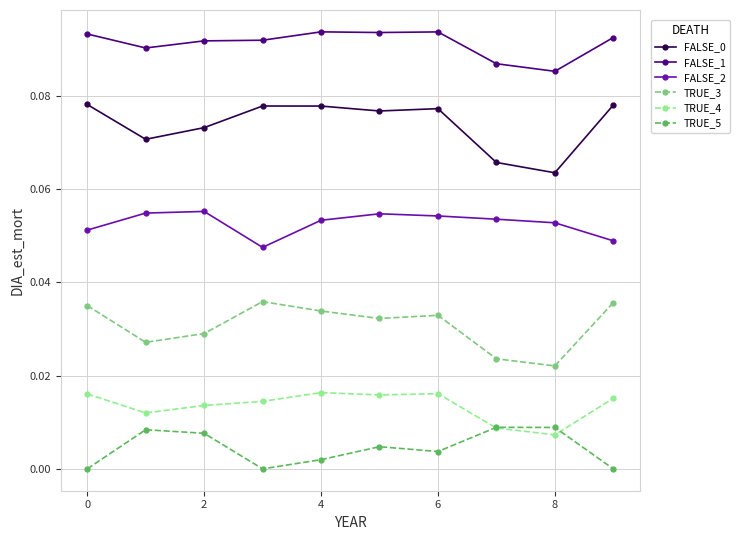

True or false: TRUE_5 has more than 0 points higher than both neighbors.

True